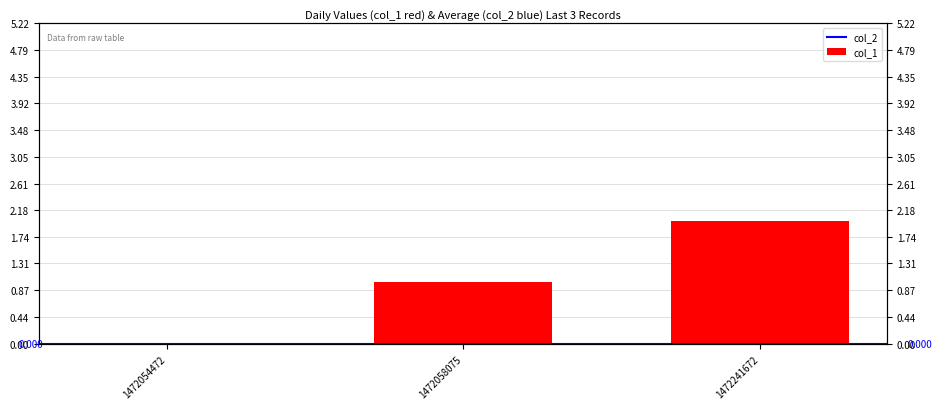

Rank the categories by value from lowest to highest.

1472054472, 1472058075, 1472241672